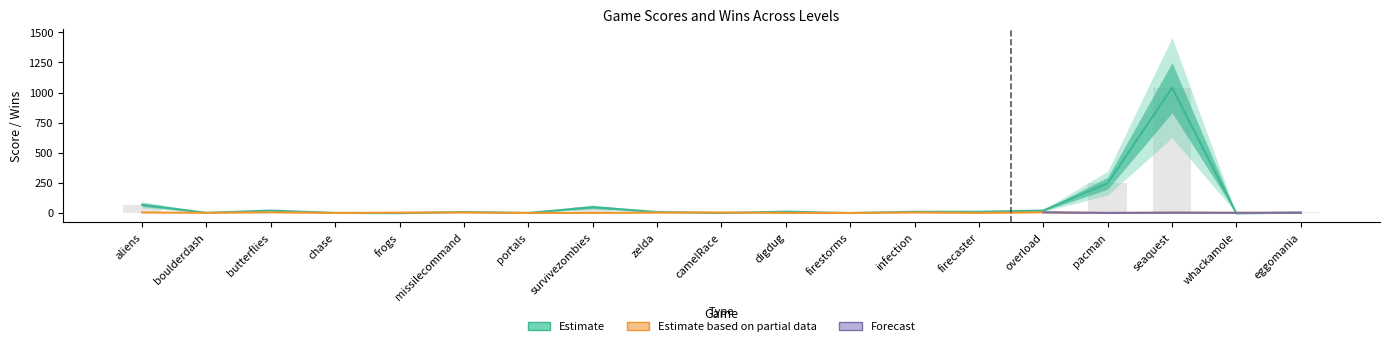

The wins series shows 0 at survivezombies. True or false?

True